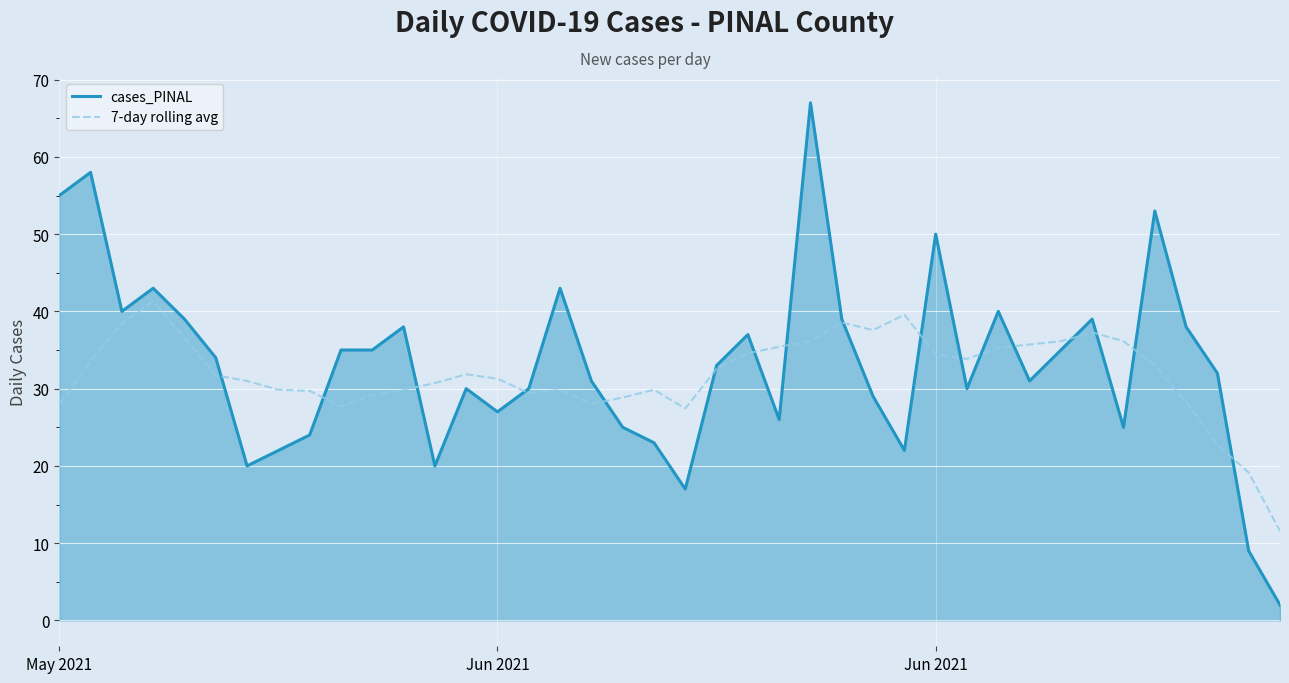

What is the minimum value shown in the chart?

2.0